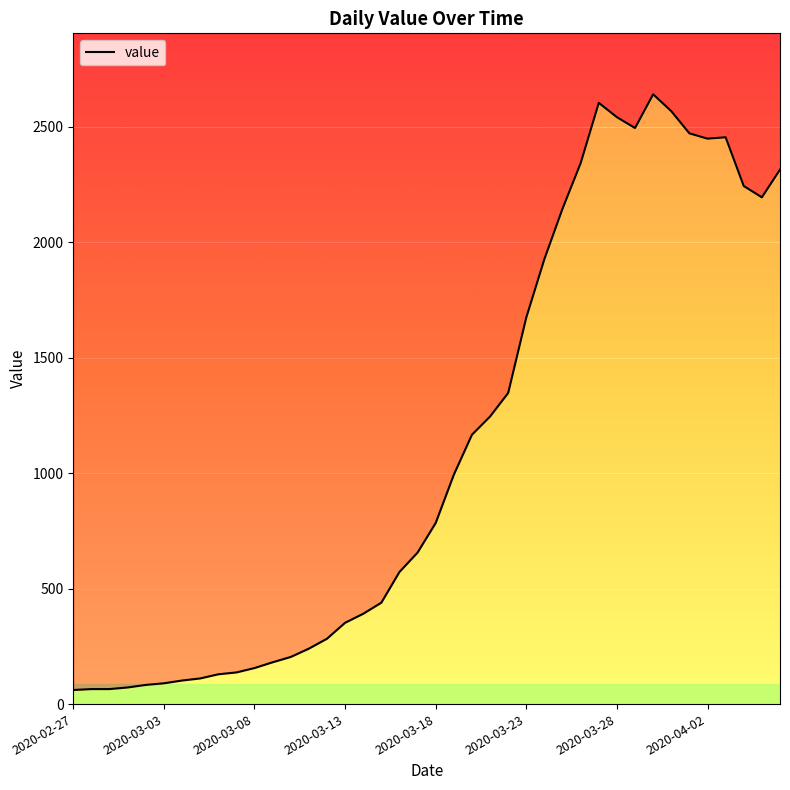

What is the change in value from 15 to 39?

+1962